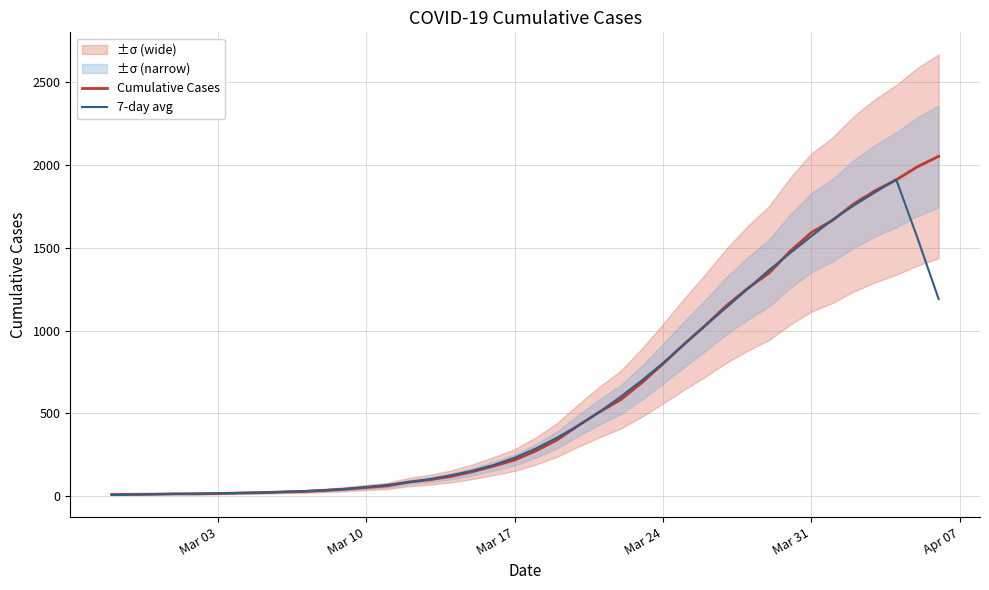

True or false: Cumulative Cases has more than 0 points higher than both neighbors.

False